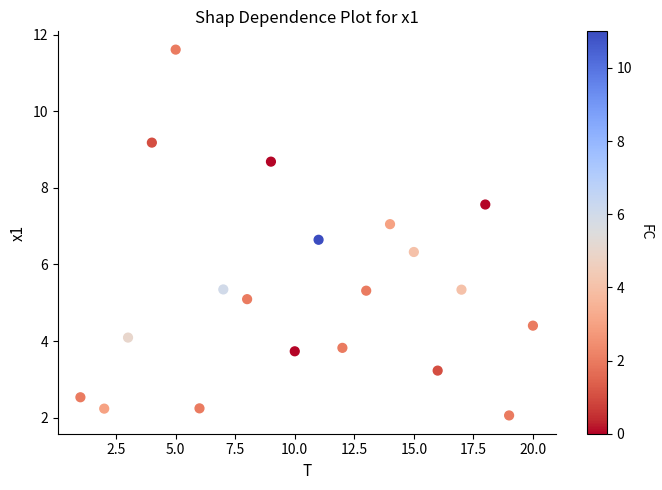

What Y value in the scatter plot is closest to 6?

6.3